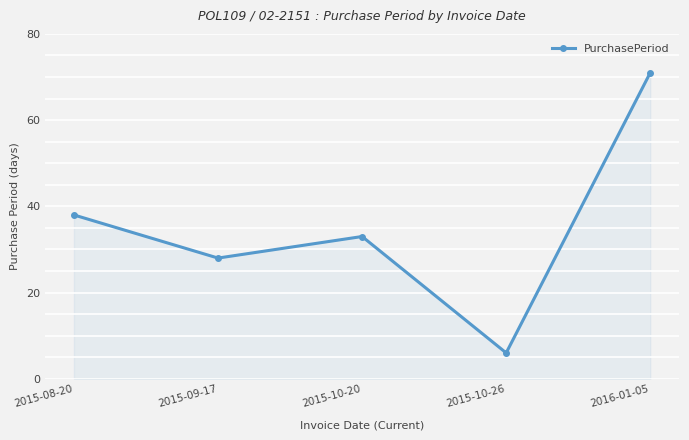

Reading right to left, transcribe all the data shown in this chart.

2016-01-05=71	2015-10-26=6	2015-10-20=33	2015-09-17=28	2015-08-20=38